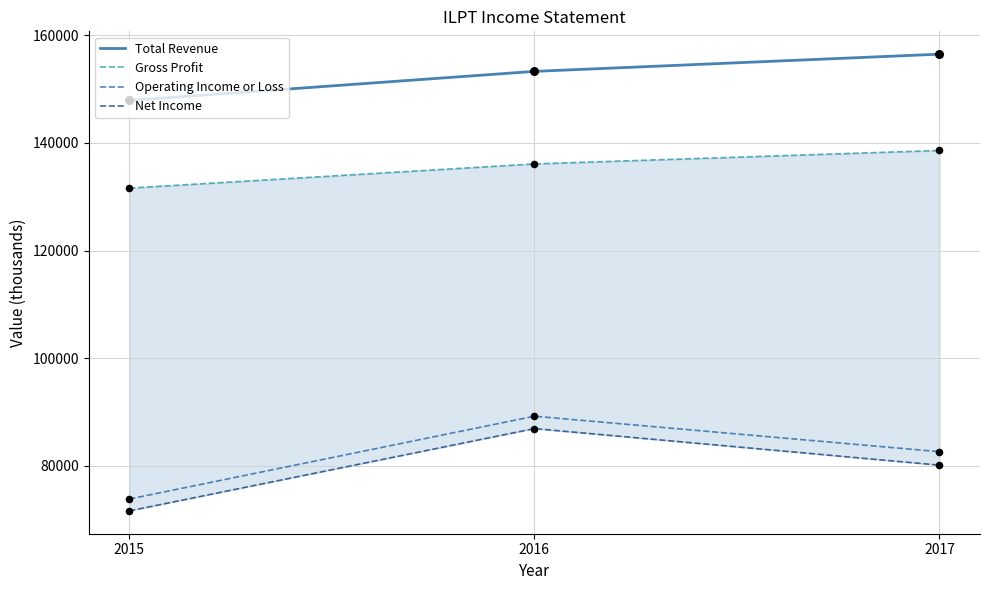

Which series has the largest total across all categories?

Total Revenue